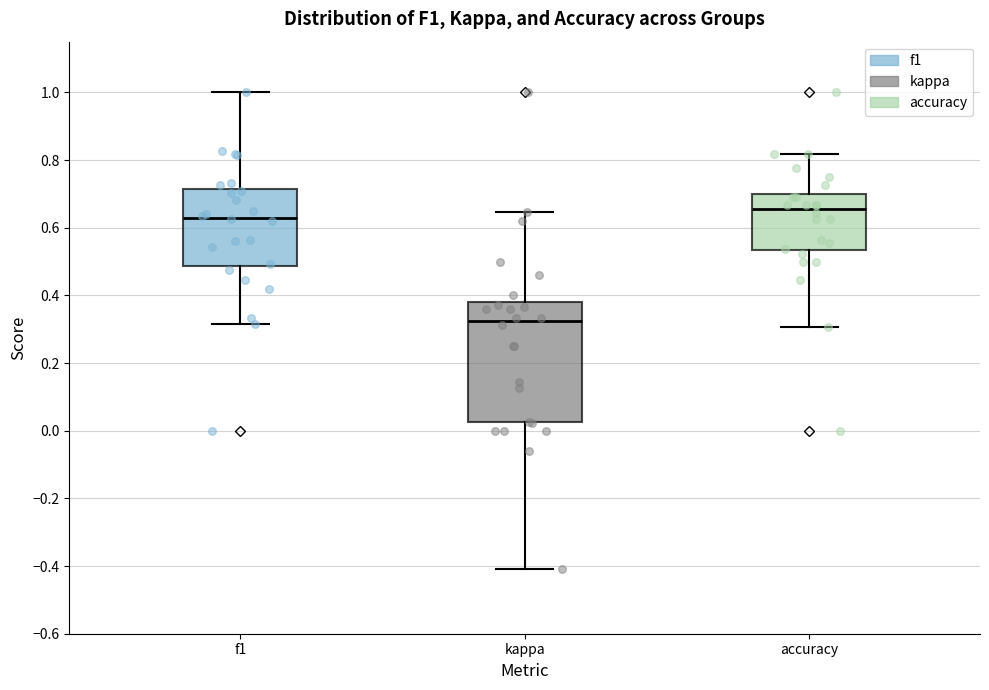

Where does the upper whisker of the box for accuracy end on the y-axis? The values are not printed on the chart, so give them approximately, as read against the axis.

0.82